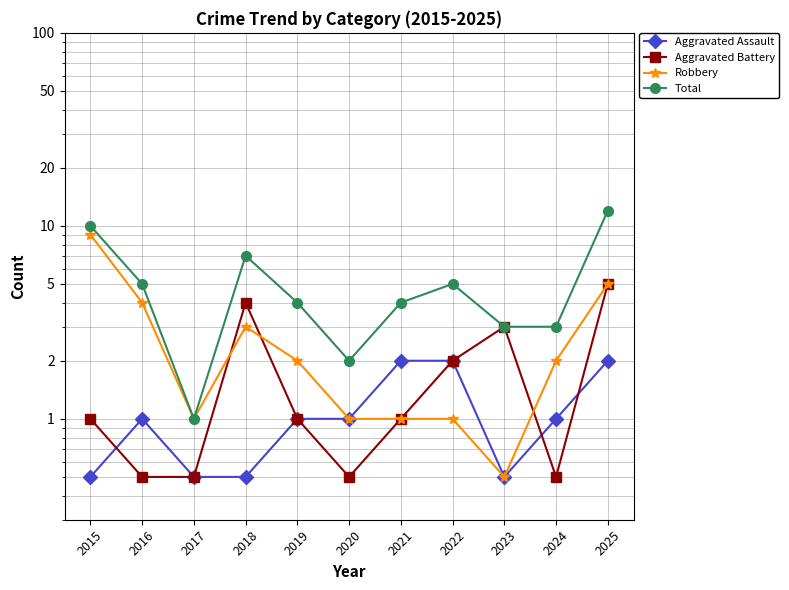

Where does the Robbery series first go above 2?

2015